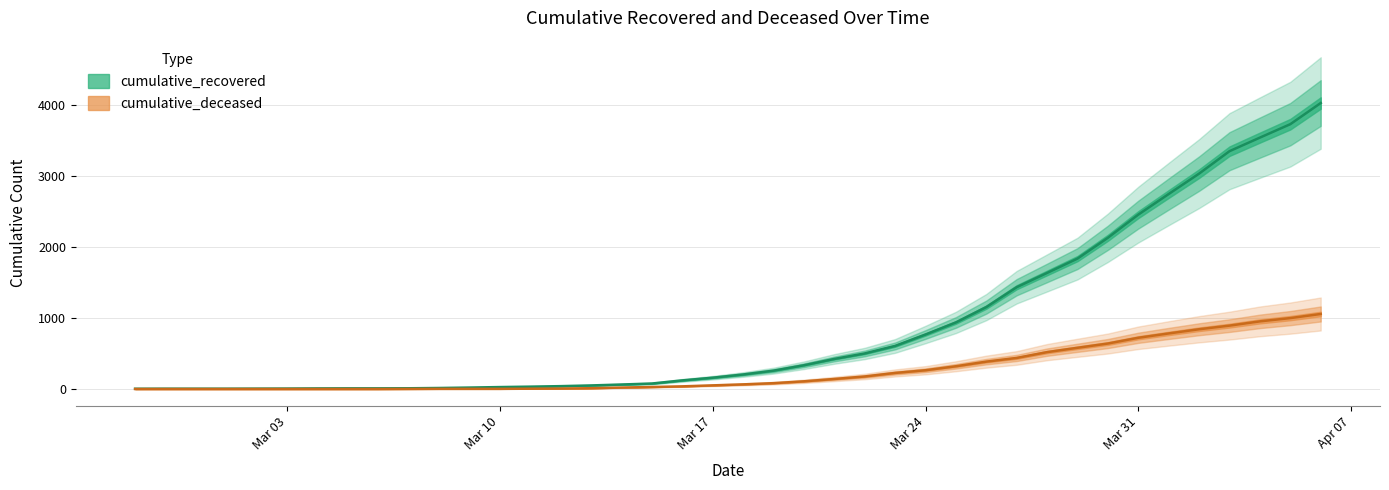

Reading left to right, list all the values displayed in this chart.

cumulative_recovered: 3	4	4	4	5	6	8	9	9	10	14	20	27	33	40	50	63	77	121	159	204	258	334	423	500	606	767	937	1153	1433	1634	1836	2129	2455	2745	3032	3348	3539	3728	4026
cumulative_deceased: 0	0	0	0	0	0	0	0	0	1	2	2	2	4	6	11	20	28	37	51	65	82	108	141	176	226	264	320	385	437	519	580	640	721	782	841	892	952	998	1056